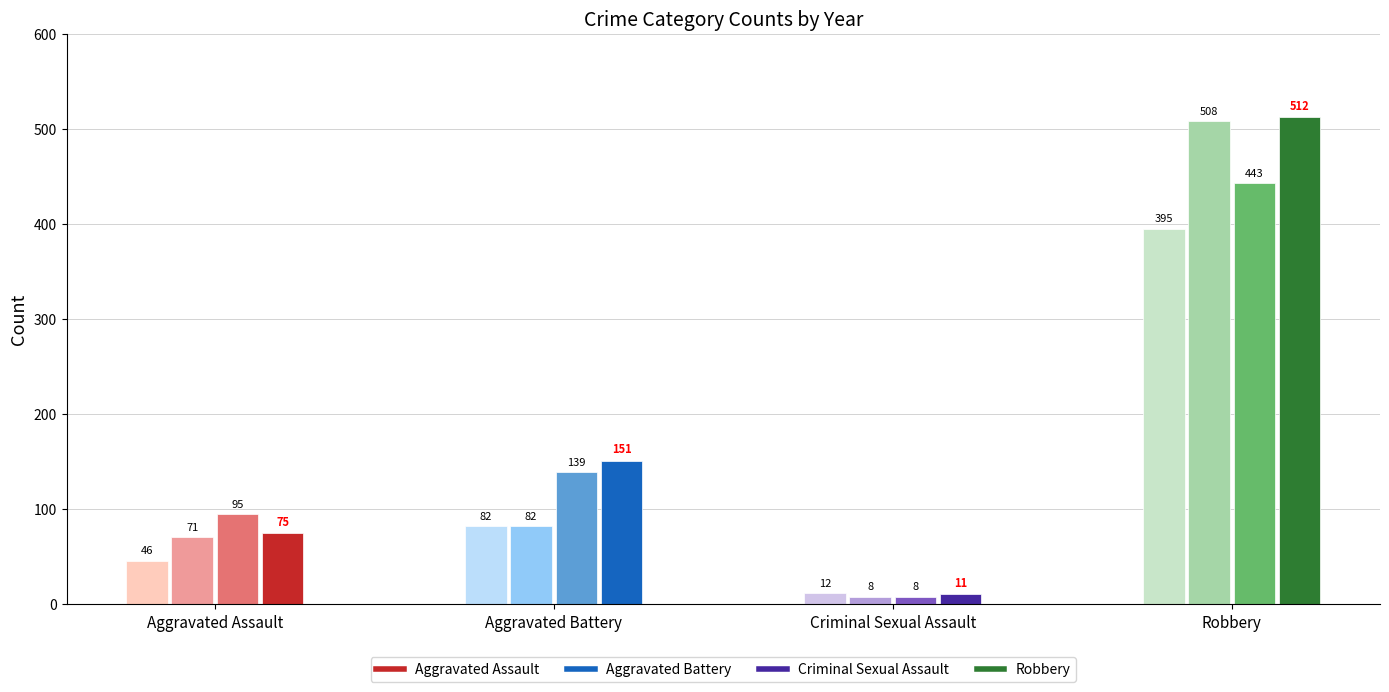

How many distinct data groups are displayed?

4